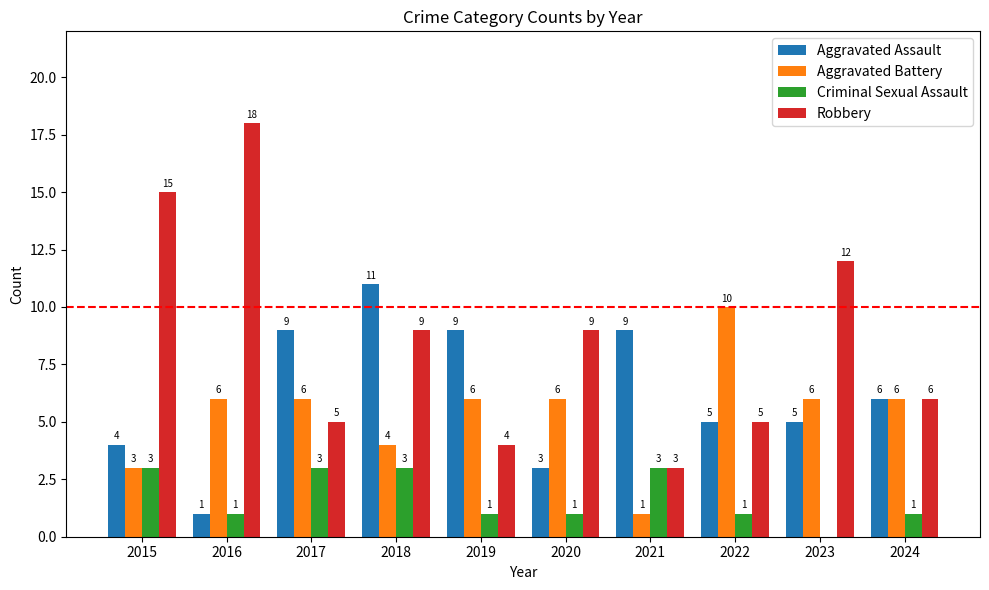

At which category does the chart reach its peak across all series?

2016